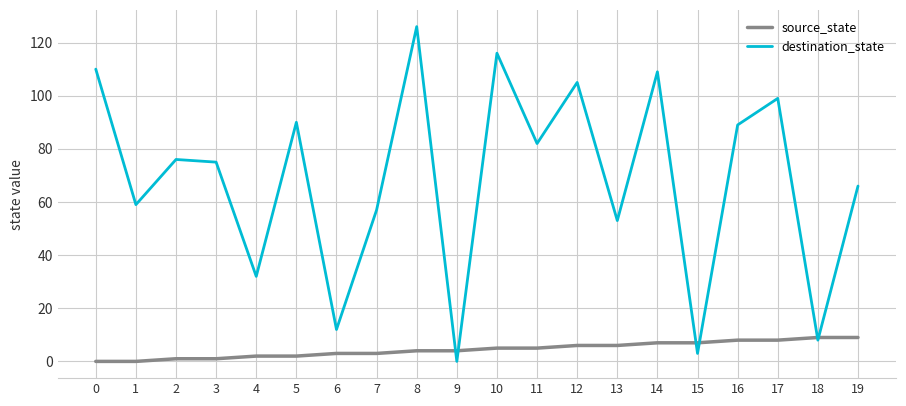

What is the difference between the maximum and second lowest values in the destination_state series?

123